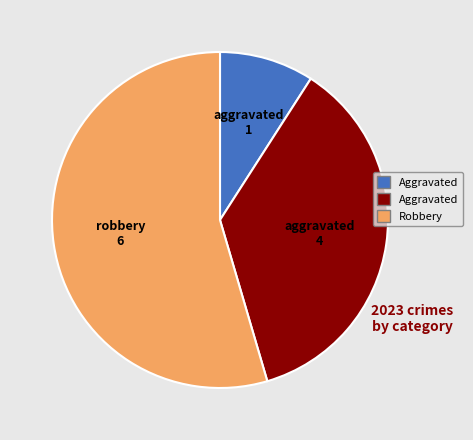

Is there any slice that represents more than half of the pie?

Yes